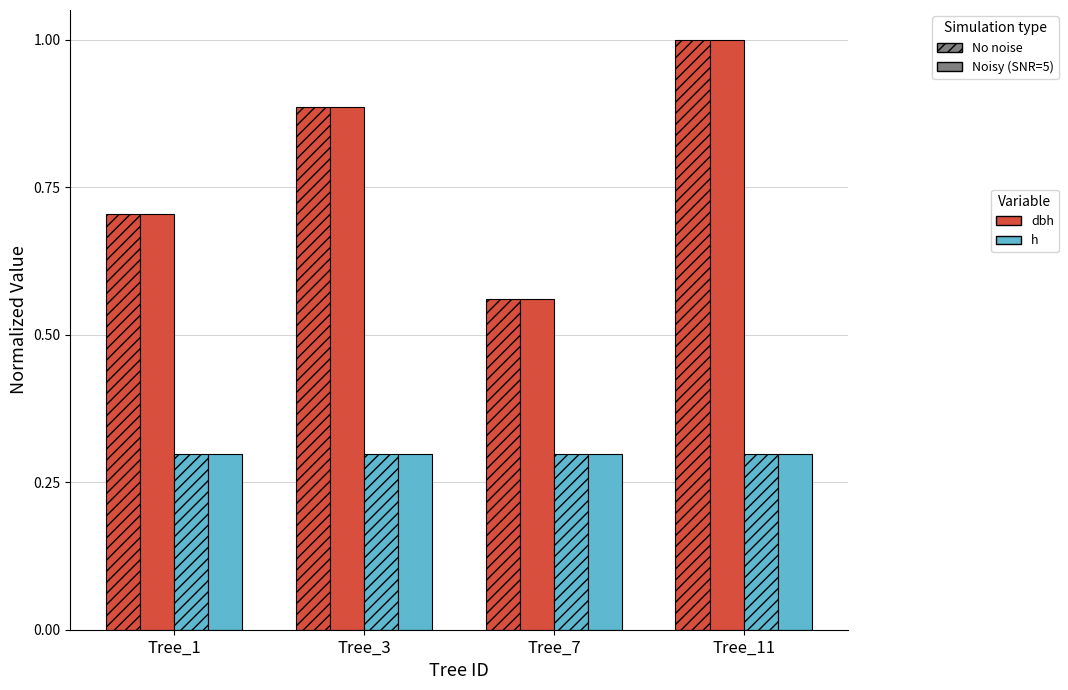

Count the number of data series in this chart.

4